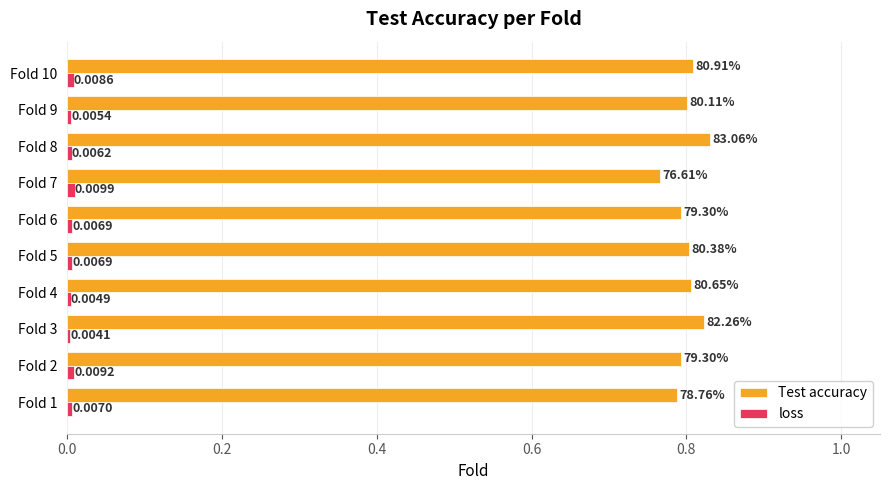

Which series has the largest total across all categories?

Test accuracy